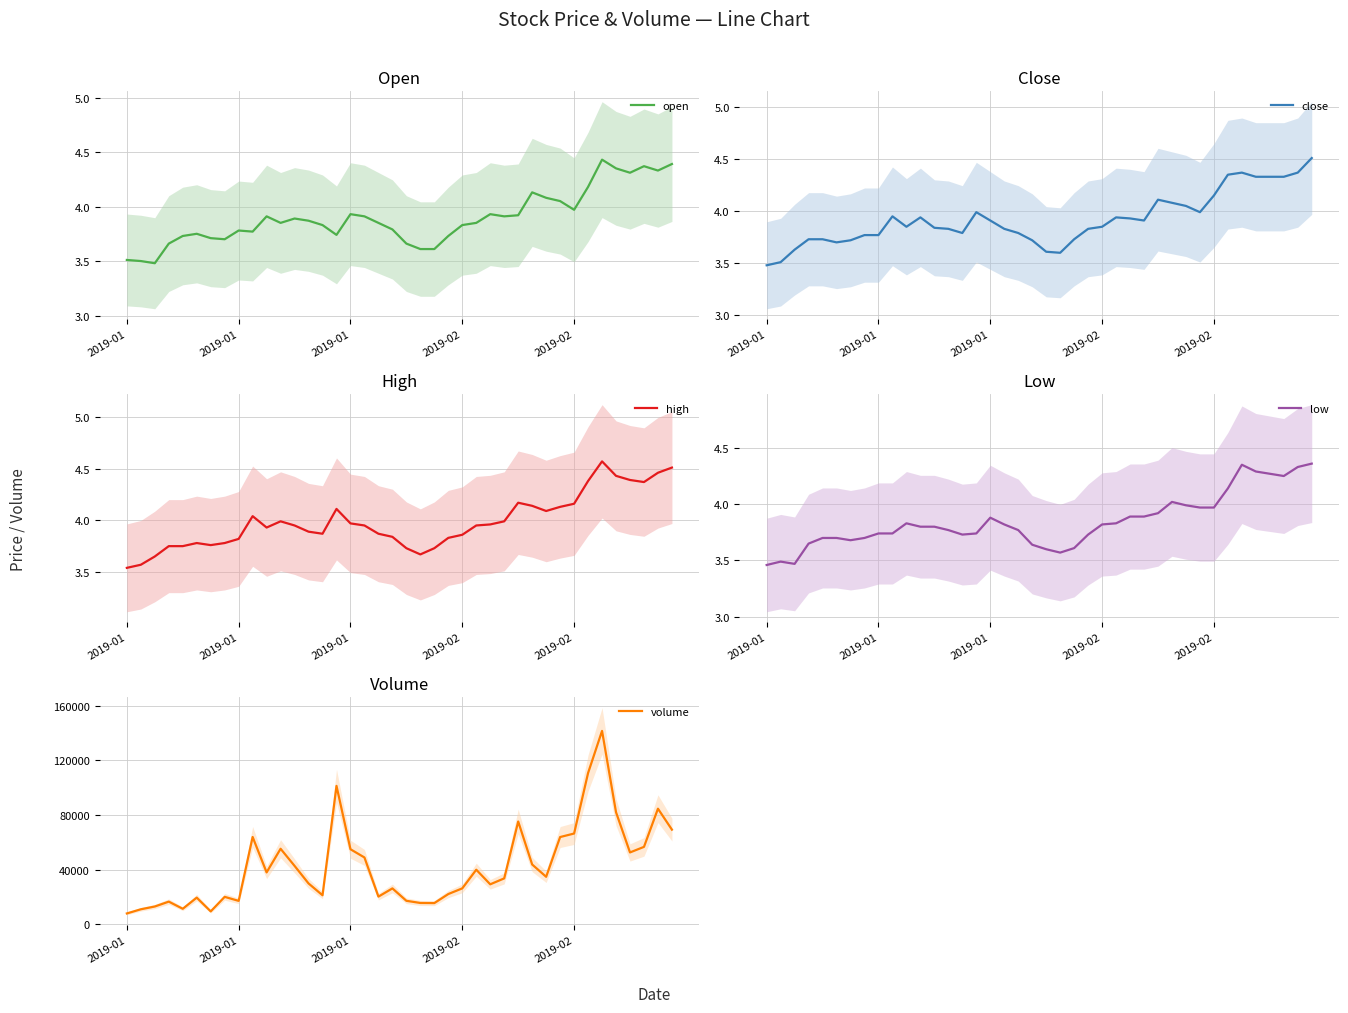

Count the number of data series in this chart.

5